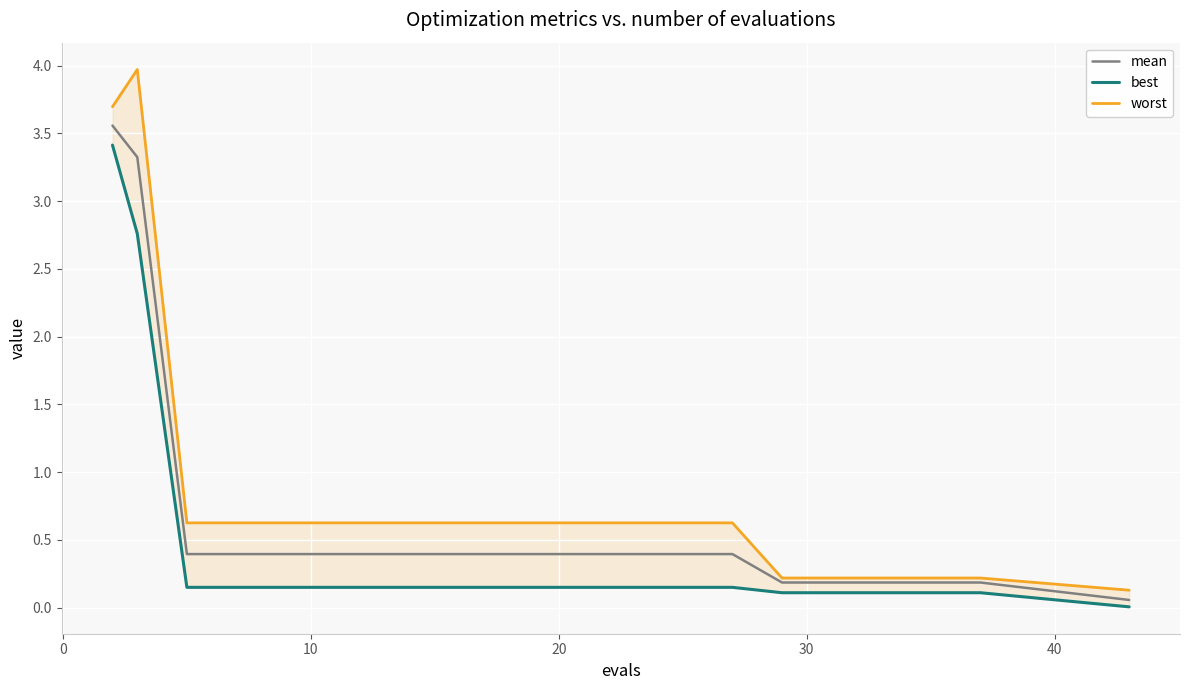

List the series in order of their peak value, highest first.

worst, mean, best